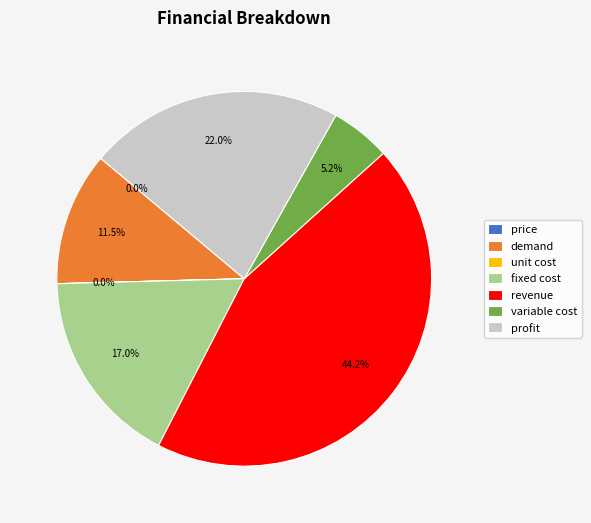

Is it true that variable cost is 18% of the pie?

False